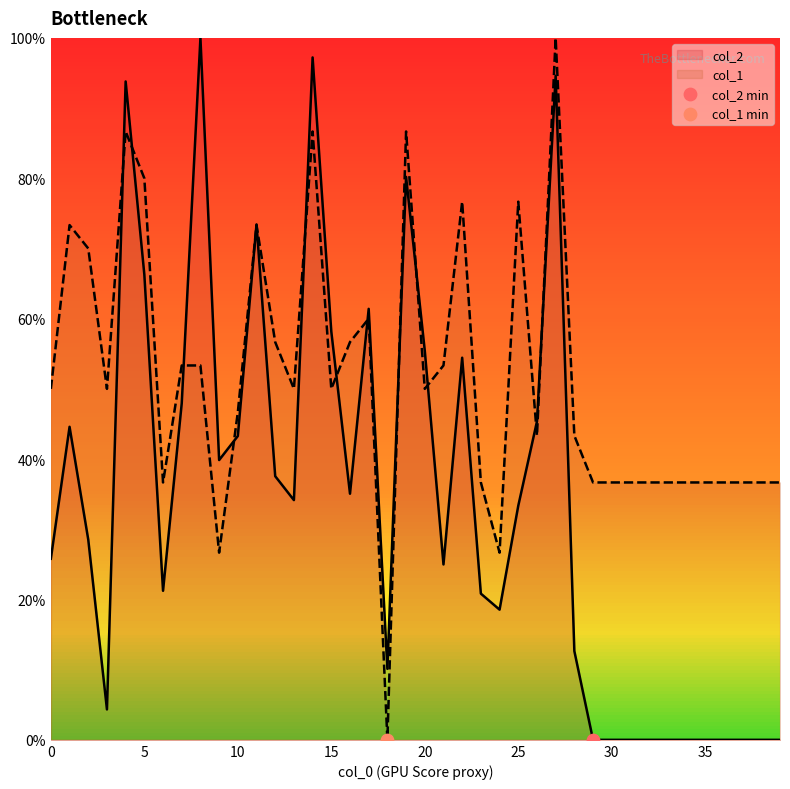

Which series has the largest Y range (max minus min)?

col_2